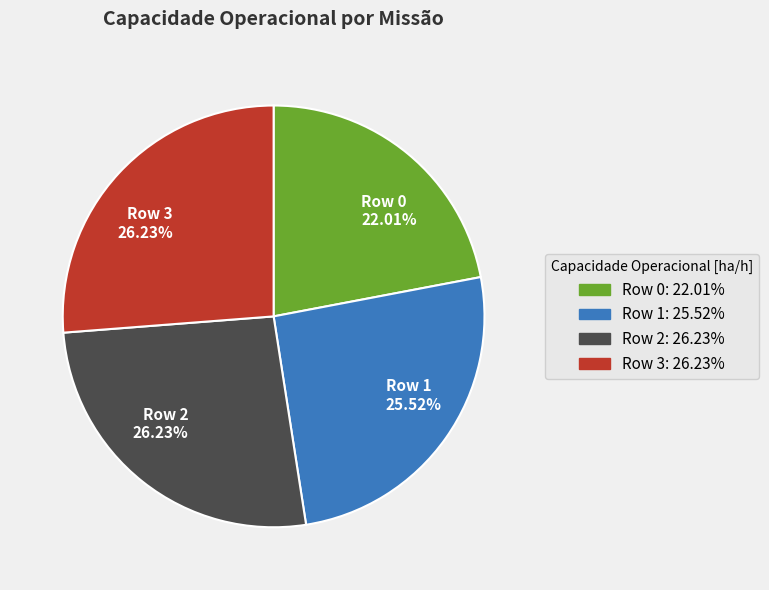

Between Row 2 26.23% and Row 0 22.01%, which is larger?

Row 2 26.23%